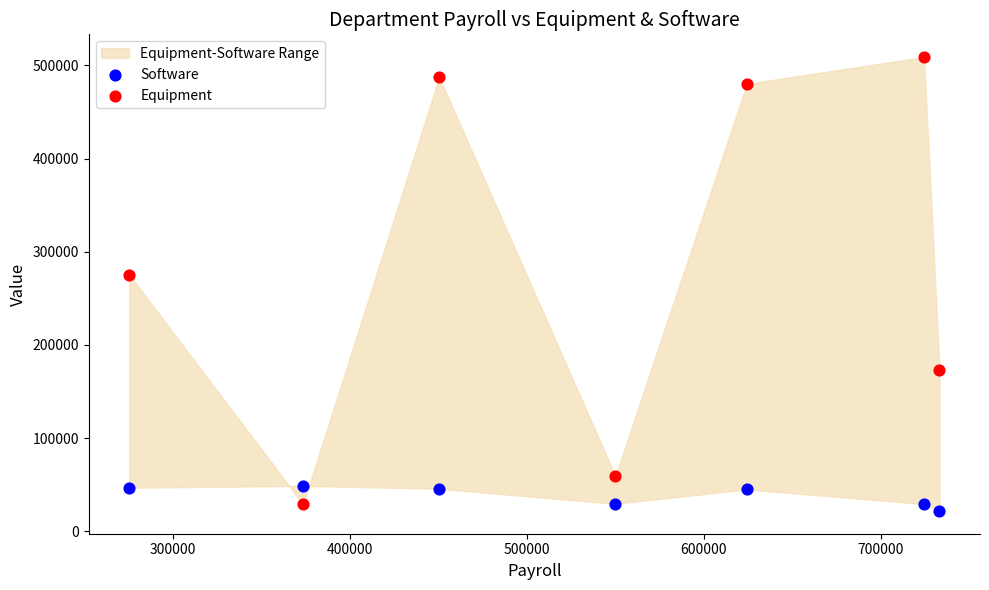

Which series has the widest spread of Y values?

Equipment